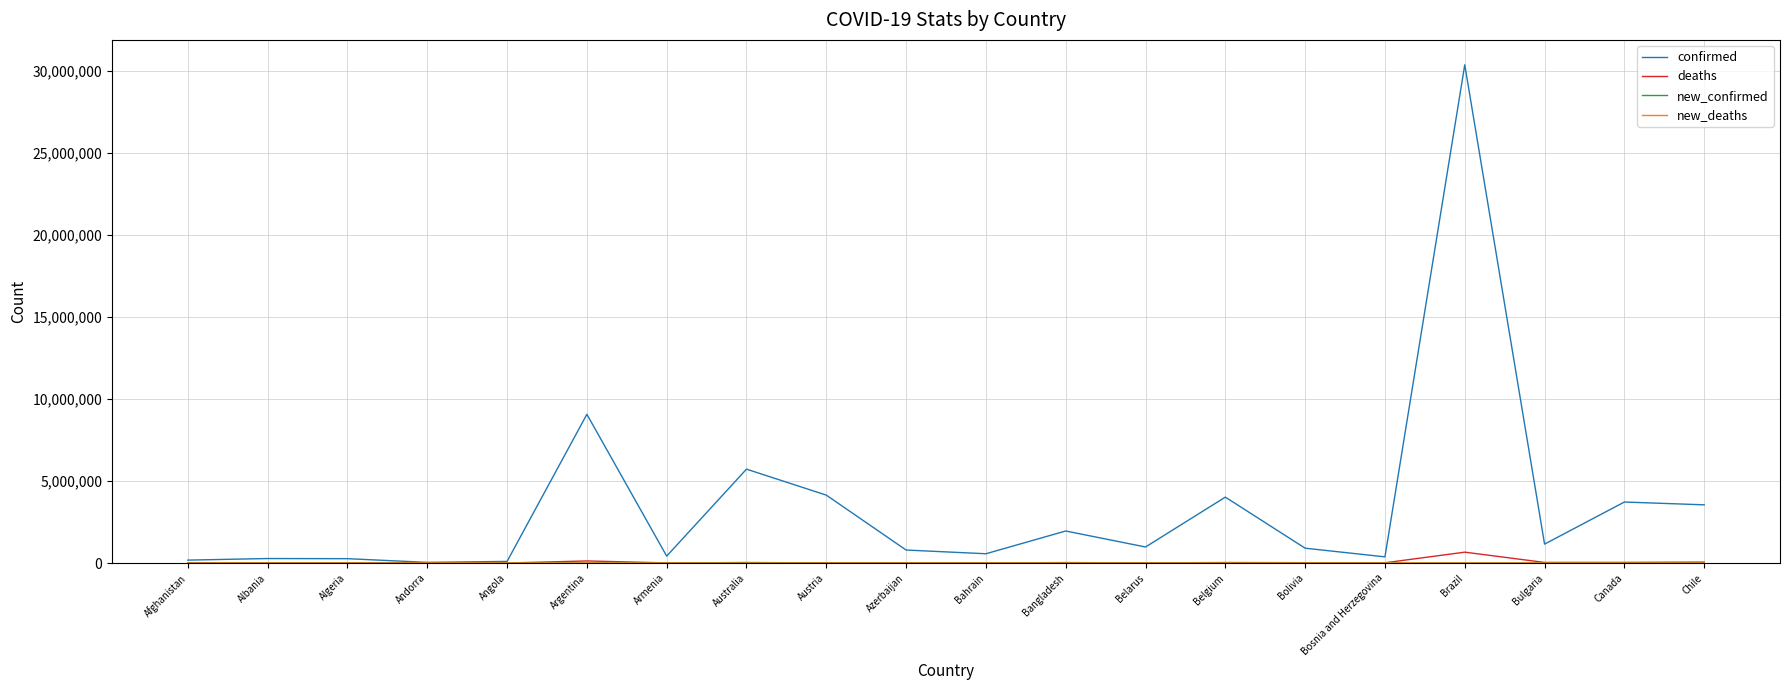

True or false: confirmed has a value of 44013513 at Brazil.

False